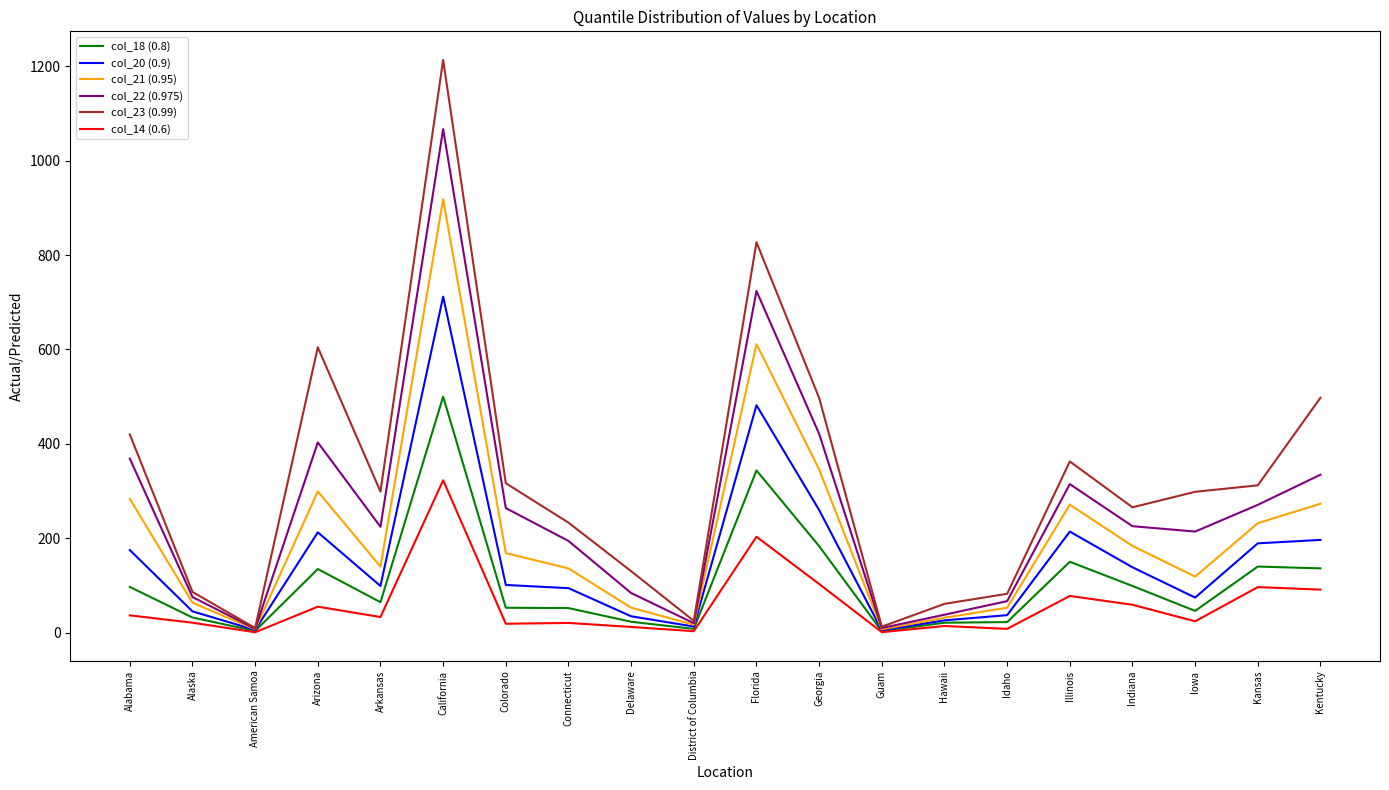

At which label does col_14 (0.6) reach its peak?

California